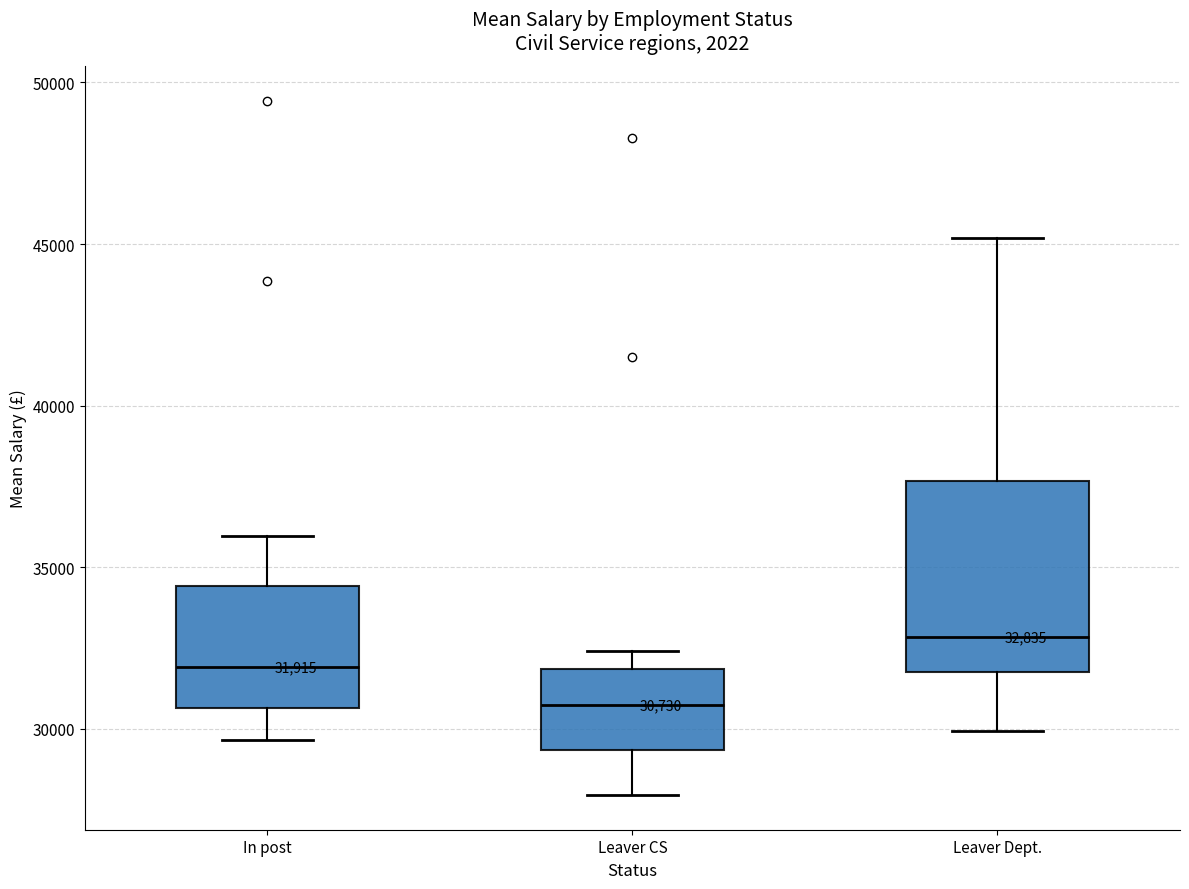

Which box has the highest median line?

Leaver Dept.